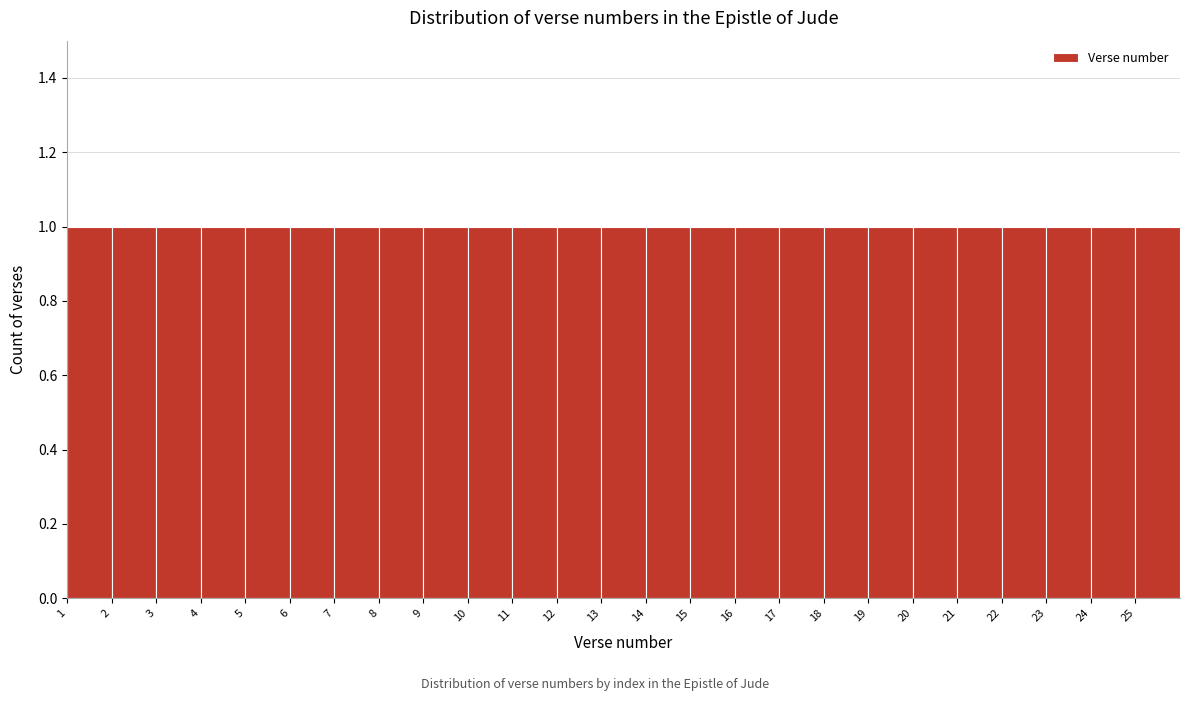

How tall is the bar that spans 4 to 5 on the x-axis? The values are not printed on the chart, so give them approximately, as read against the axis.

1